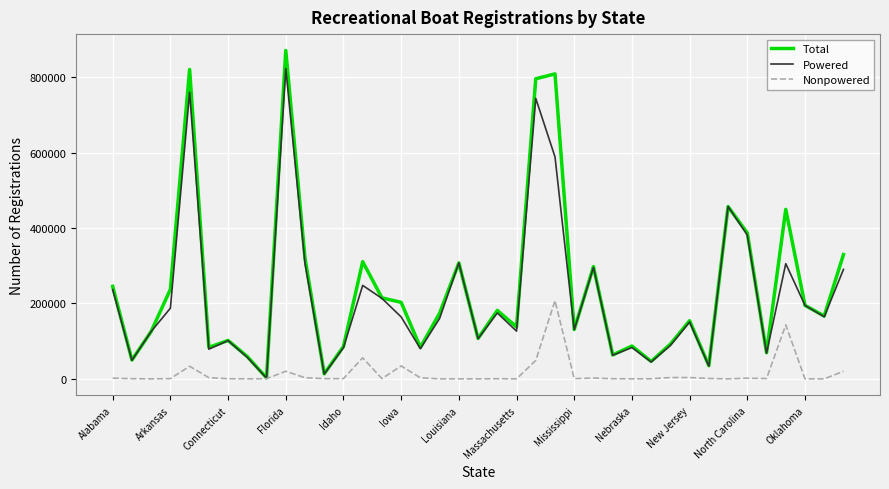

Which series has the widest spread of values?

Total